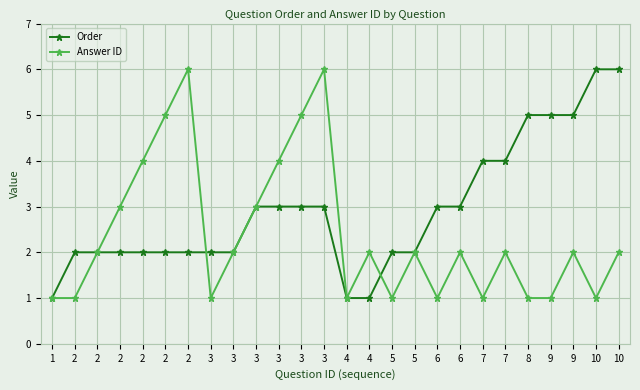

What is the sum of the Order values at 6 and 2?

5